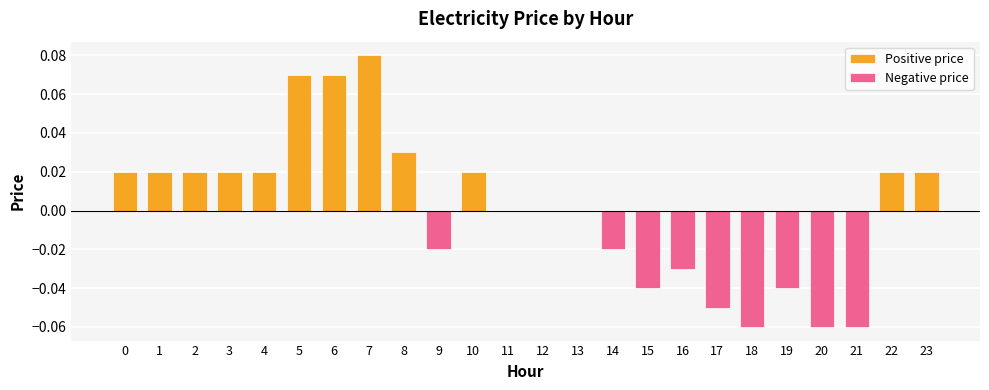

List the series in order of their overall mean, highest first.

Positive price, Negative price